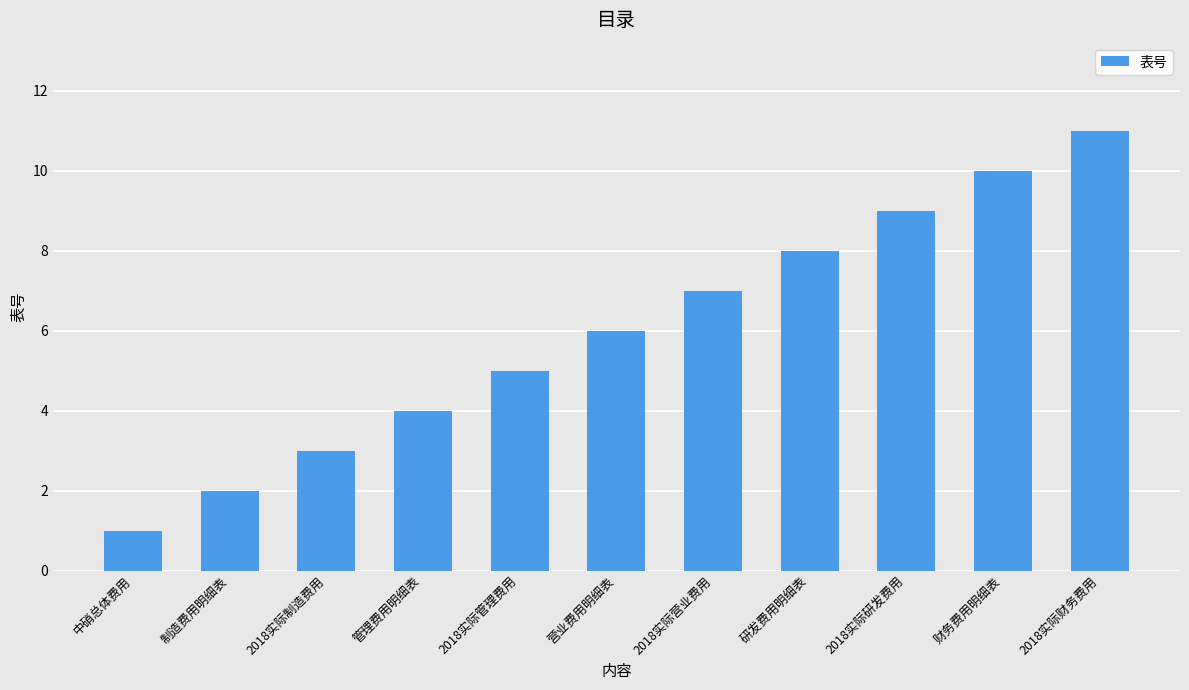

The value at 管理费用明细表 is 7. True or false?

False